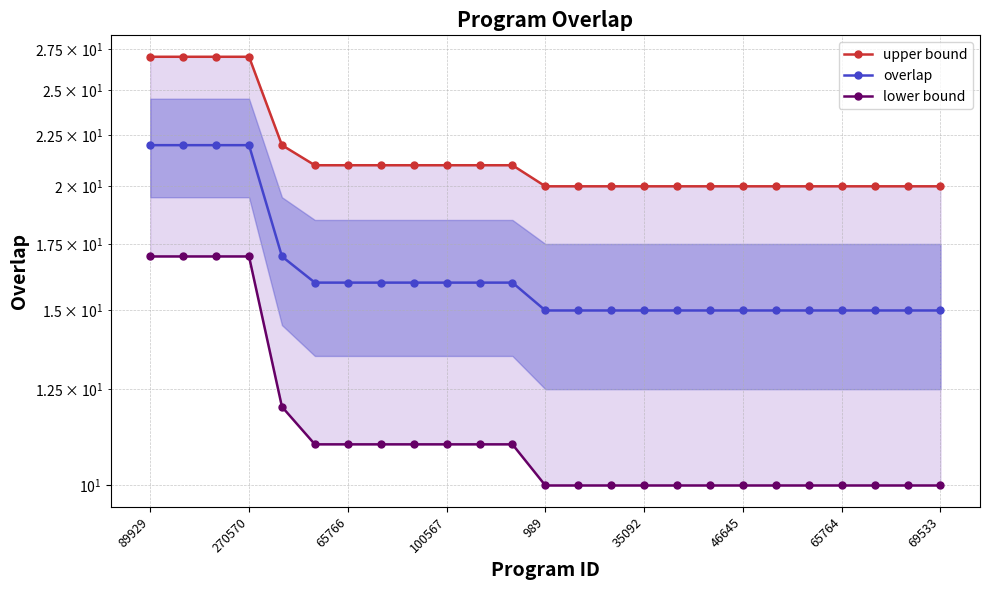

Which series has the largest range (max minus min)?

upper bound